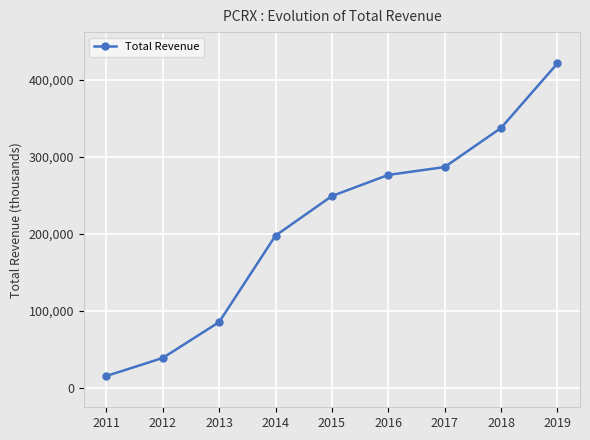

What is the change in value from 2013 to 2018?

+251700